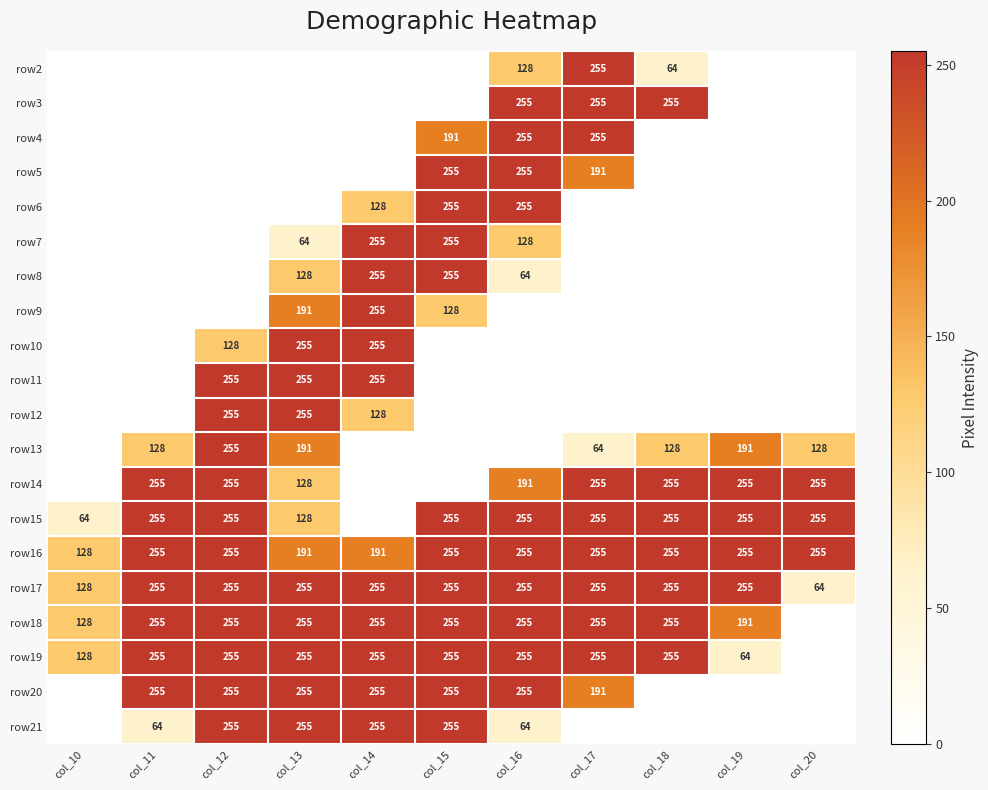

True or false: row11 has a value of 255 at col_12.

True